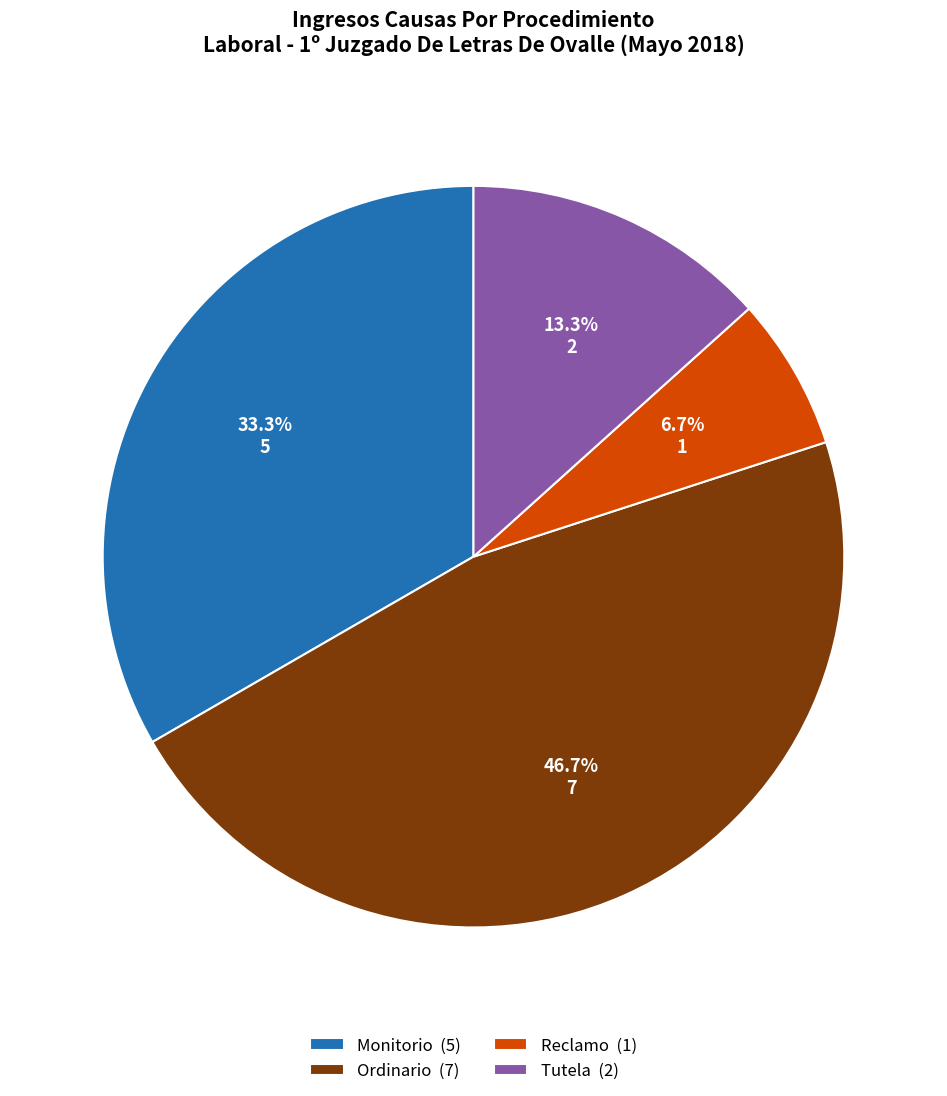

Is it true that Ordinario is 59% of the pie?

False